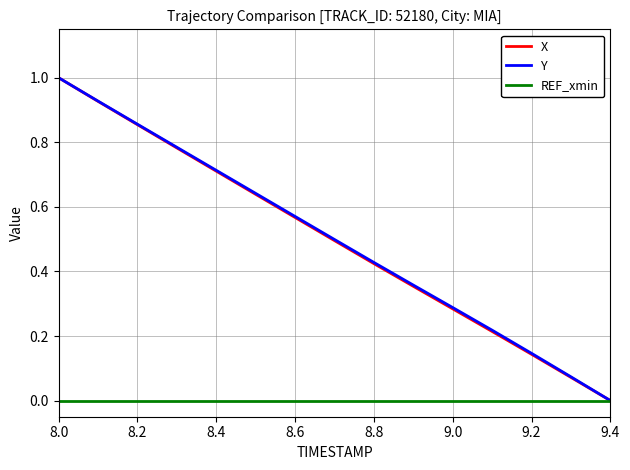

What is the greatest value displayed?

1.0